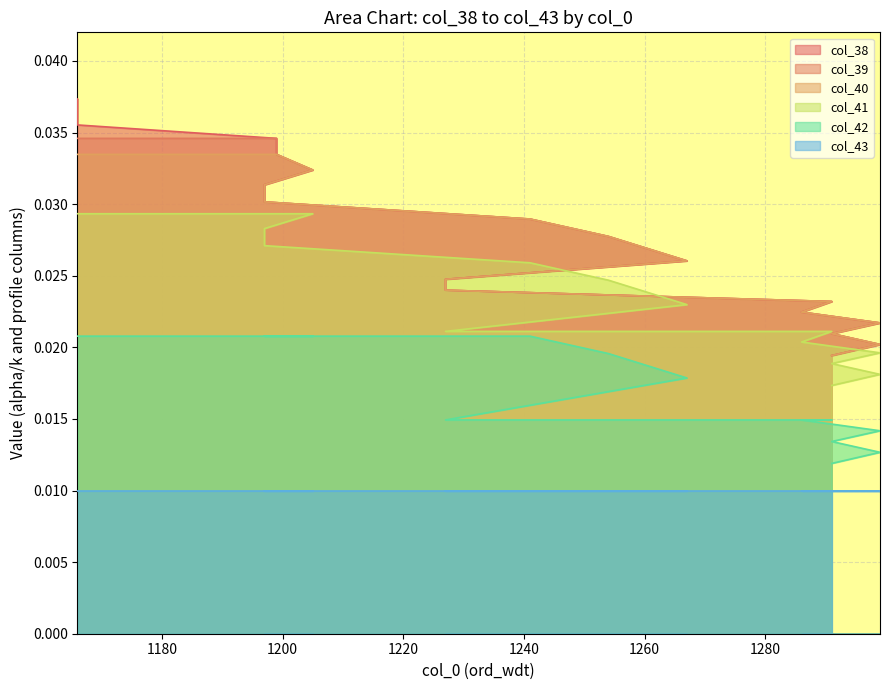

Which has a higher value, 1299 or 1199?

1199